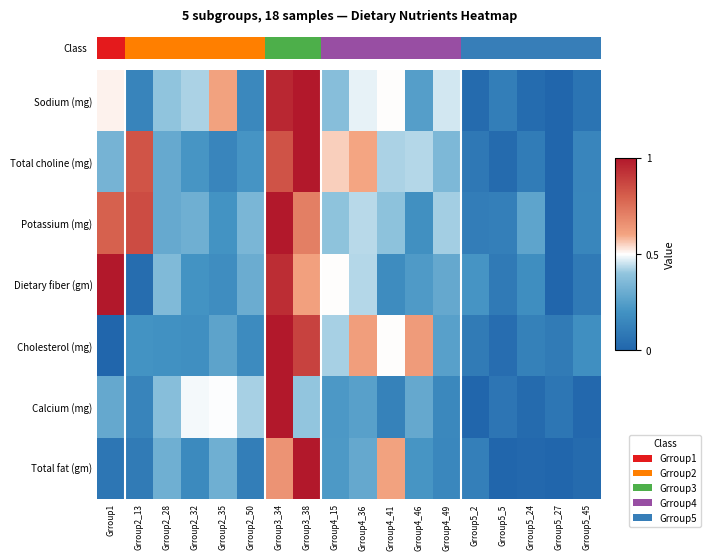

At Grroup4_15, list the series in order from smallest to largest.

Calcium (mg), Total fat (gm), Sodium (mg), Potassium (mg), Cholesterol (mg), Dietary fiber (gm), Total choline (mg)